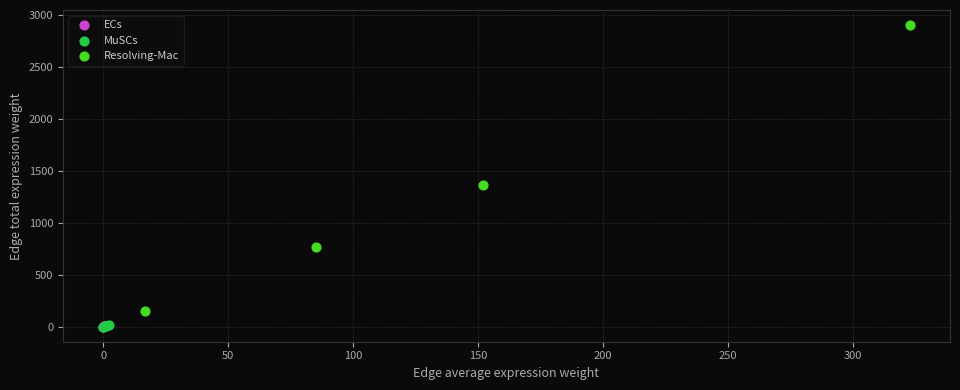

Which series reaches the maximum Y coordinate?

Resolving-Mac